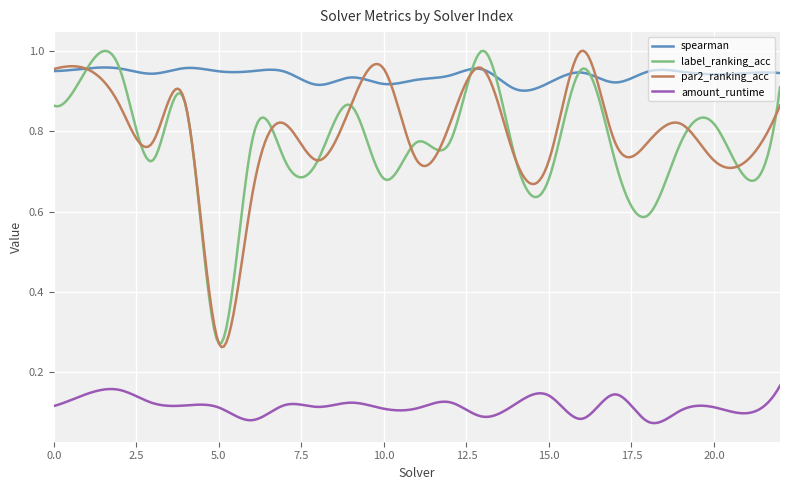

True or false: amount_runtime and spearman intersect in this chart.

False